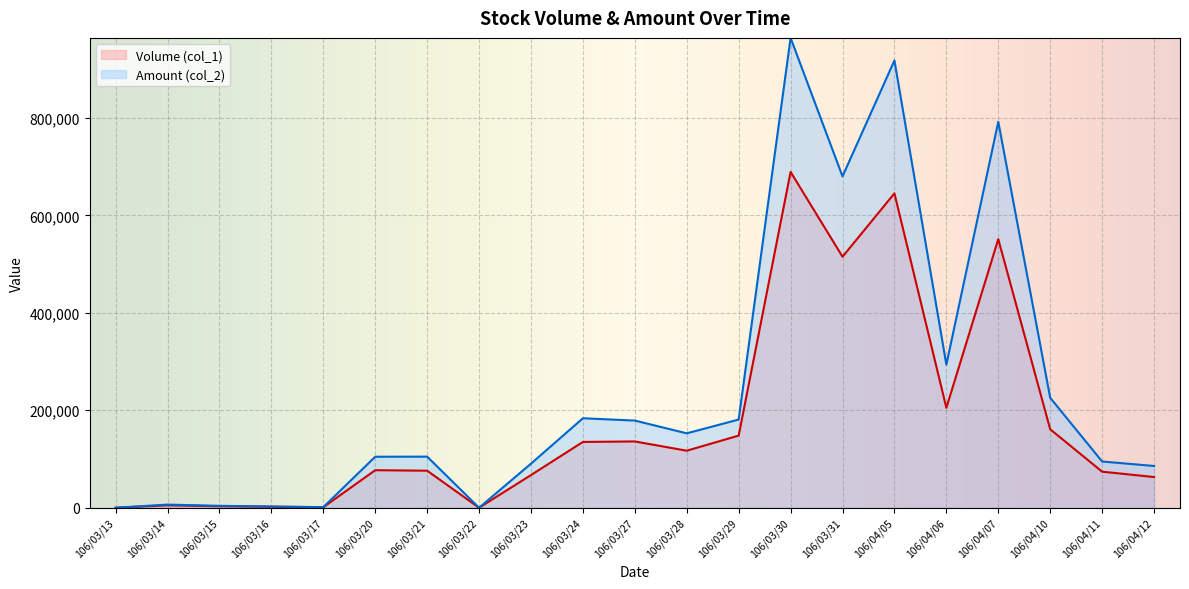

Between 106/03/14 and 106/04/07, which is larger?

106/04/07